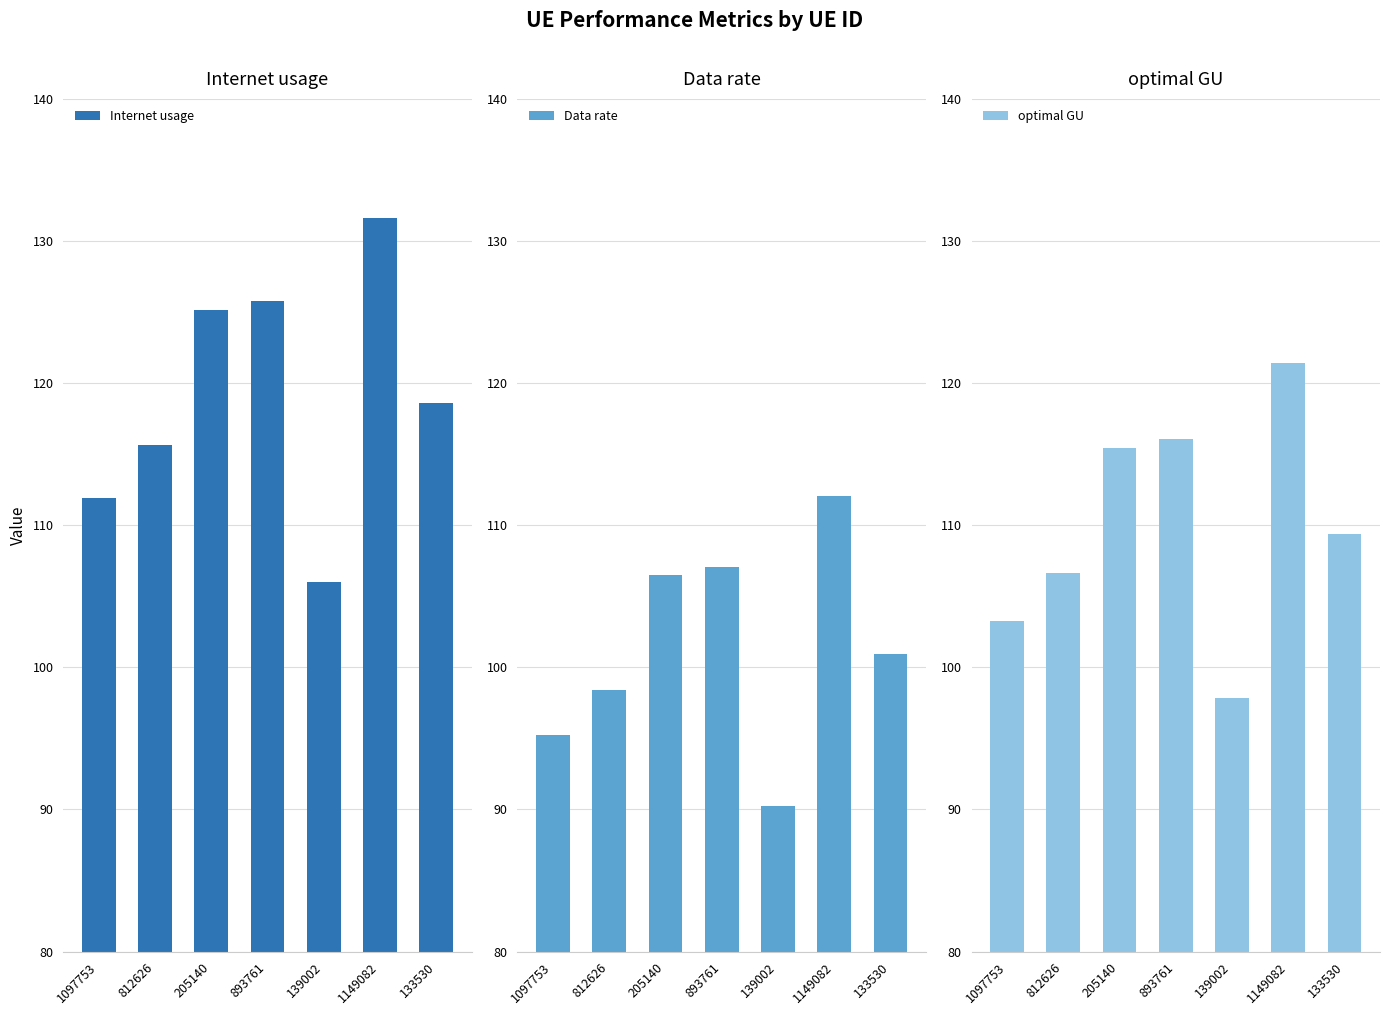

Read the Data rate value at 1149082.

112.0